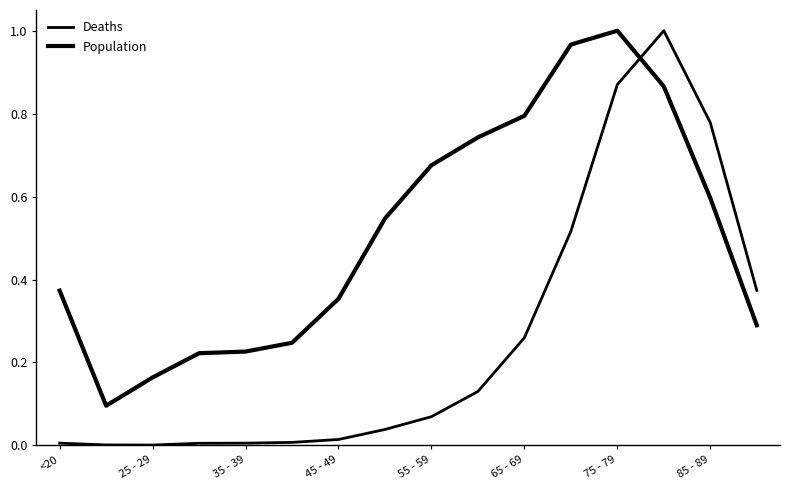

How many lines are shown in the chart?

2